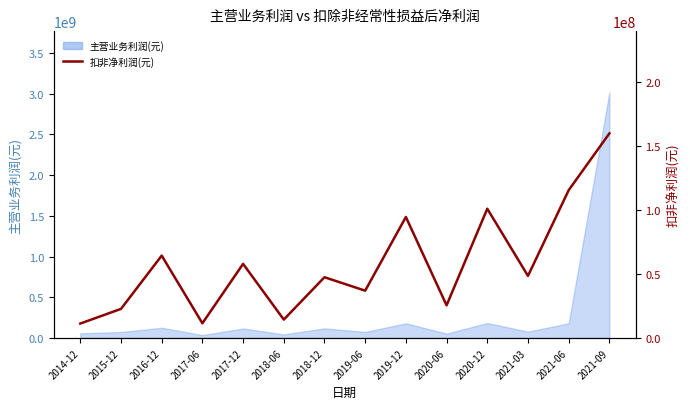

Reading left to right, list all the values displayed in this chart.

11328042.8	22793076.0	64486332.6	11532342.9	58030147.9	14427784.1	47570865.9	37062364.3	94714001.2	25596589.4	101174900.0	48625700.0	115702800.0	160124300.0